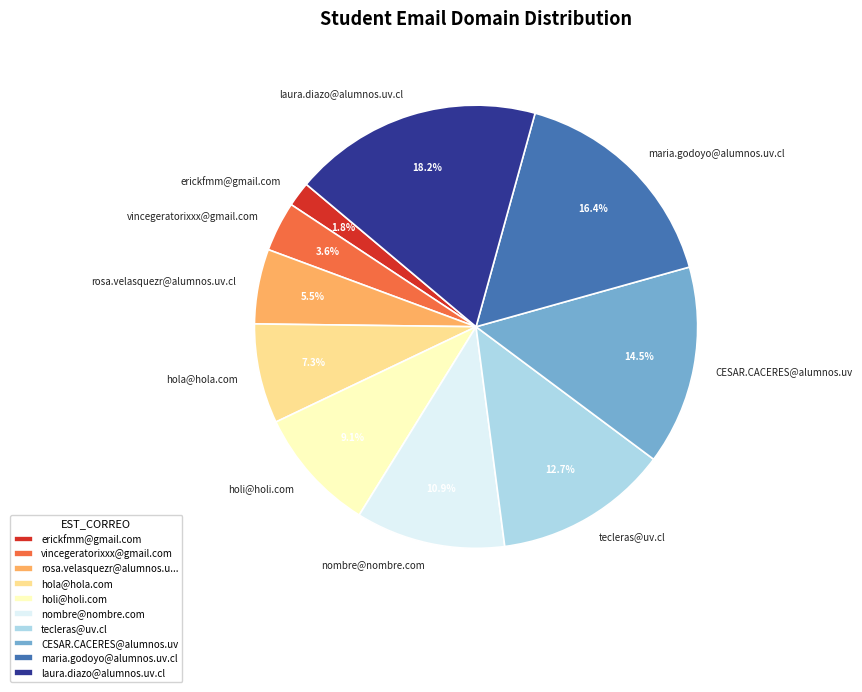

Is it true that nombre@nombre.com is 11% of the pie?

True